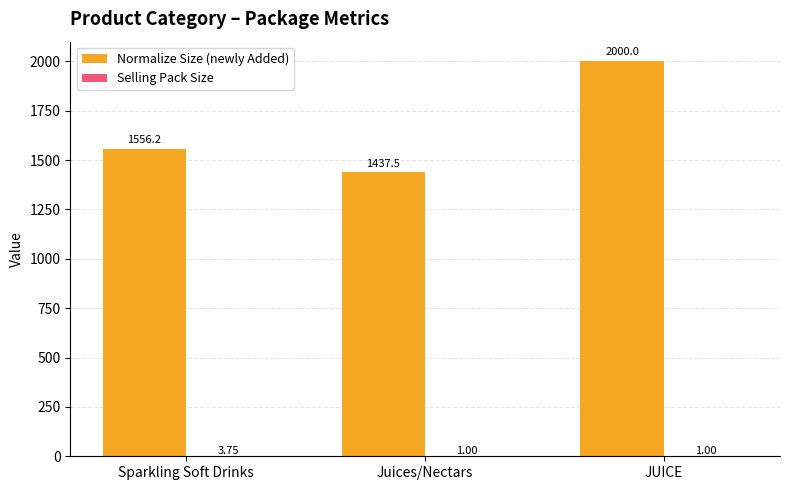

How many groups of bars are there?

3